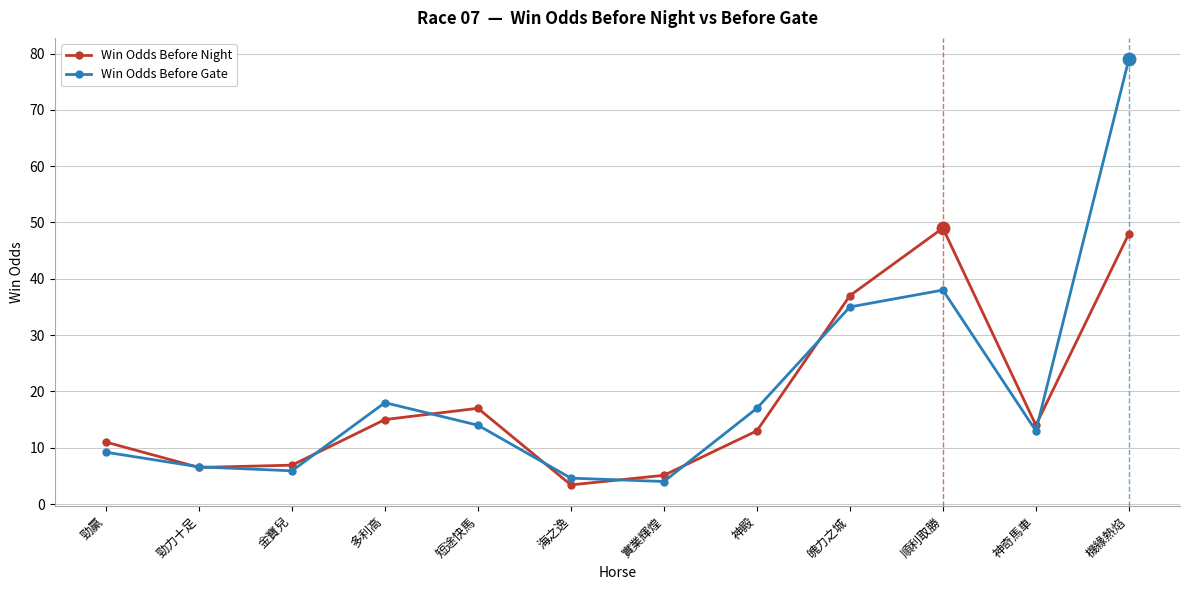

List the series in order of their overall mean, lowest first.

Win Odds Before Night, Win Odds Before Gate